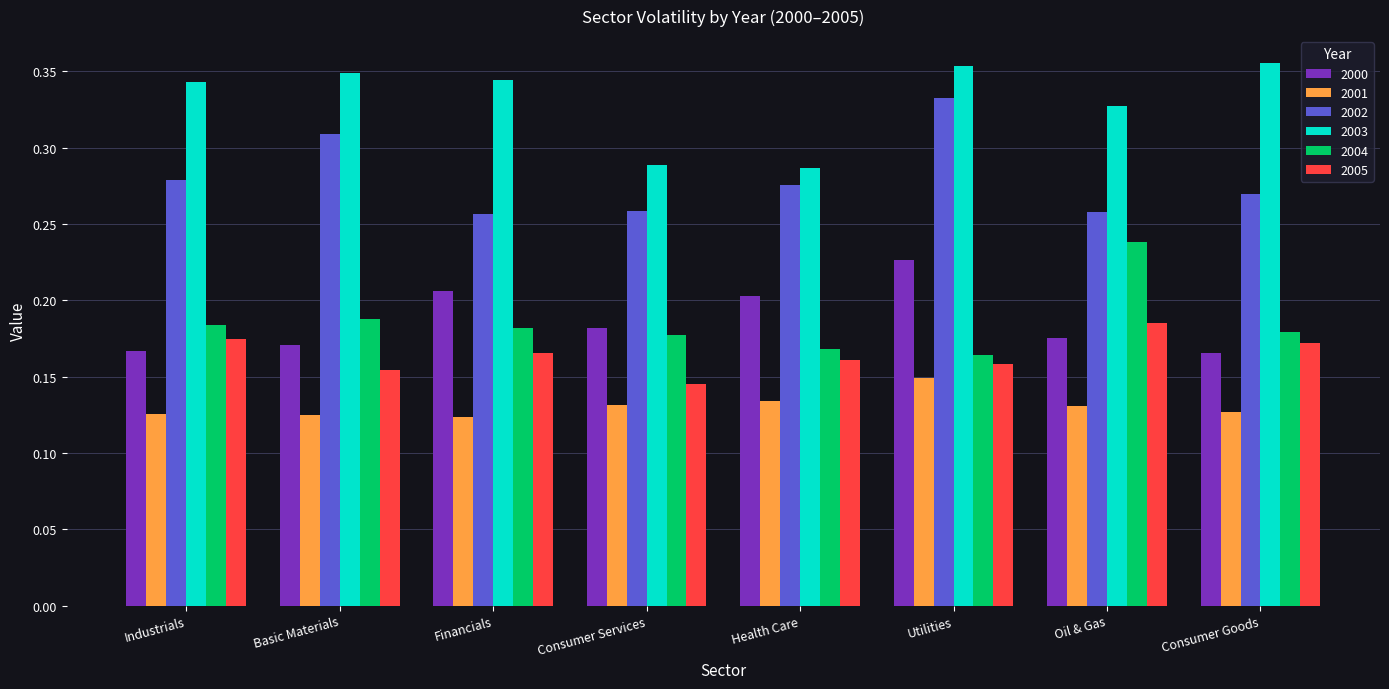

True or false: 2004 has a value of 0.1 at Utilities.

False